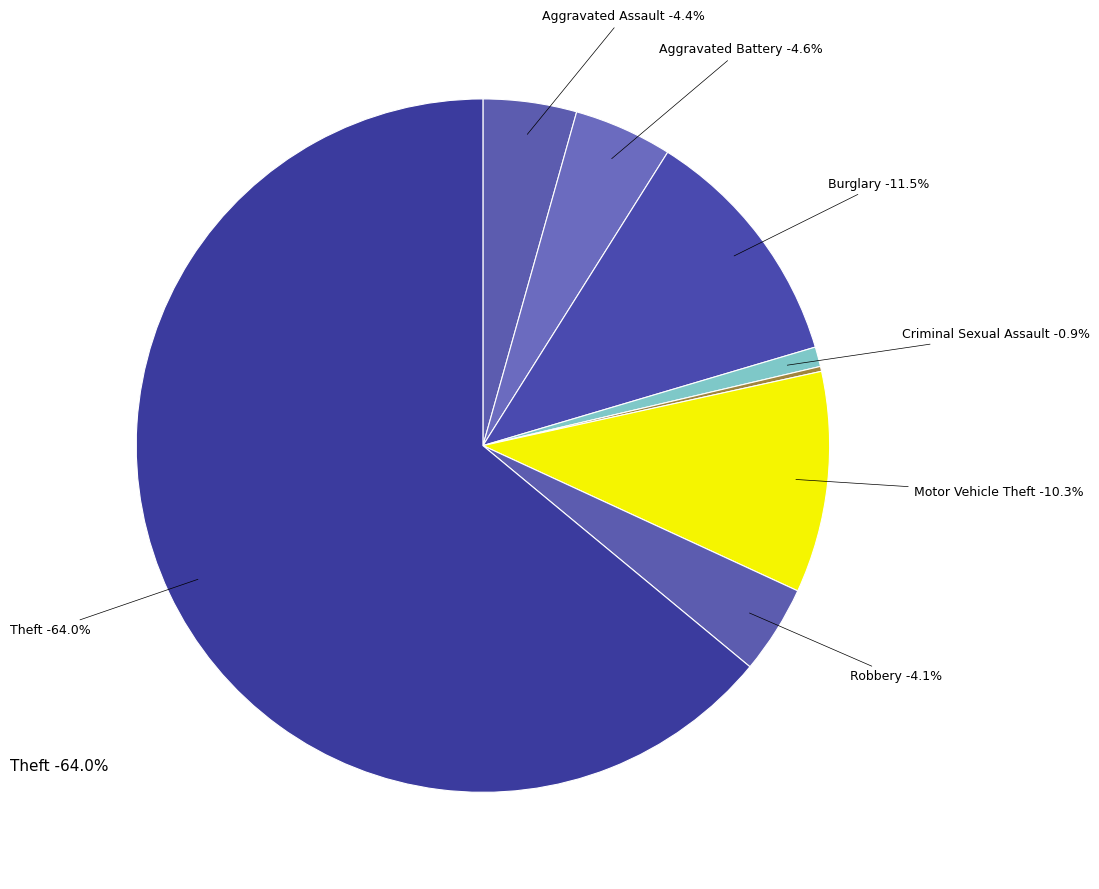

Do Robbery and Motor Vehicle Theft together represent more than half of the pie?

No